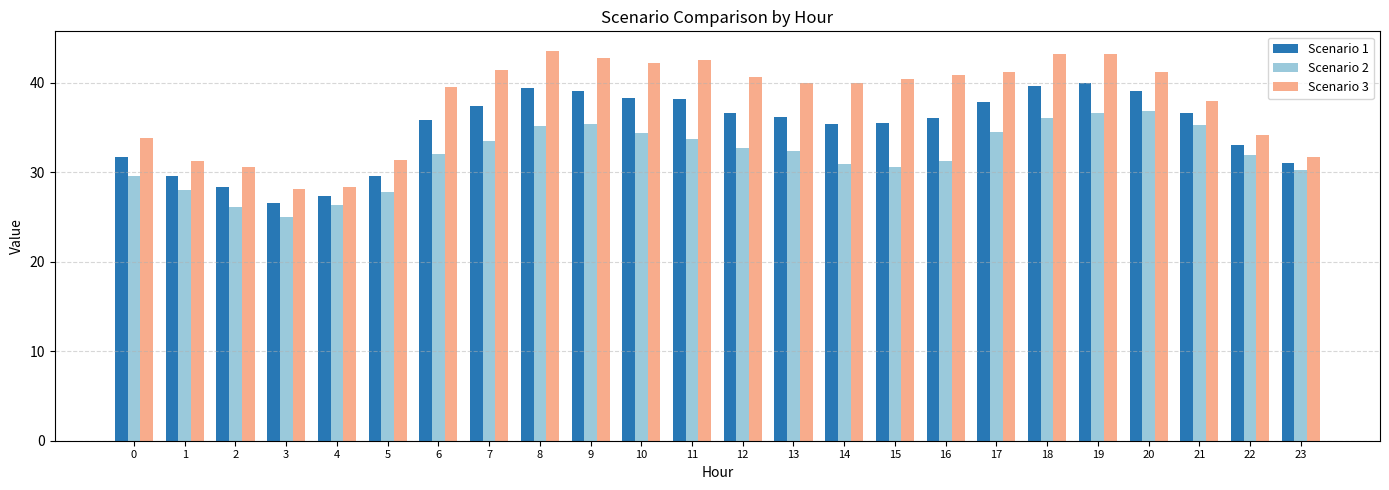

Which series has the largest total across all categories?

Scenario 3